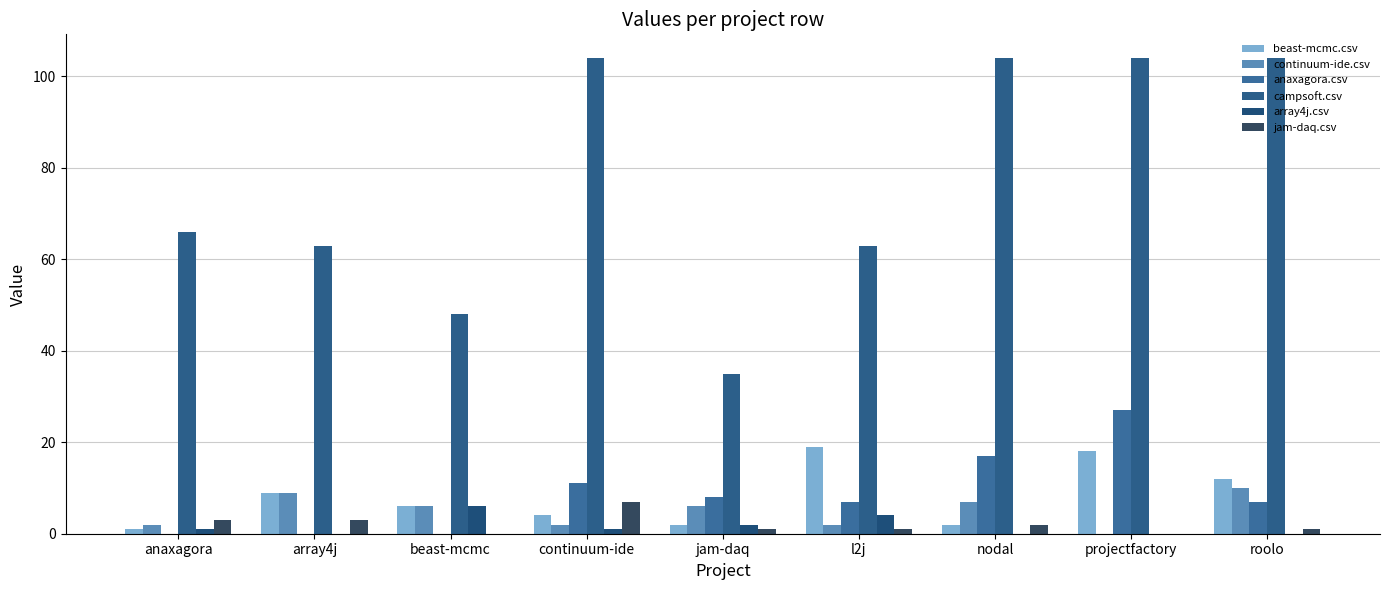

List the series in order of their peak value, lowest first.

array4j.csv, jam-daq.csv, continuum-ide.csv, beast-mcmc.csv, anaxagora.csv, campsoft.csv